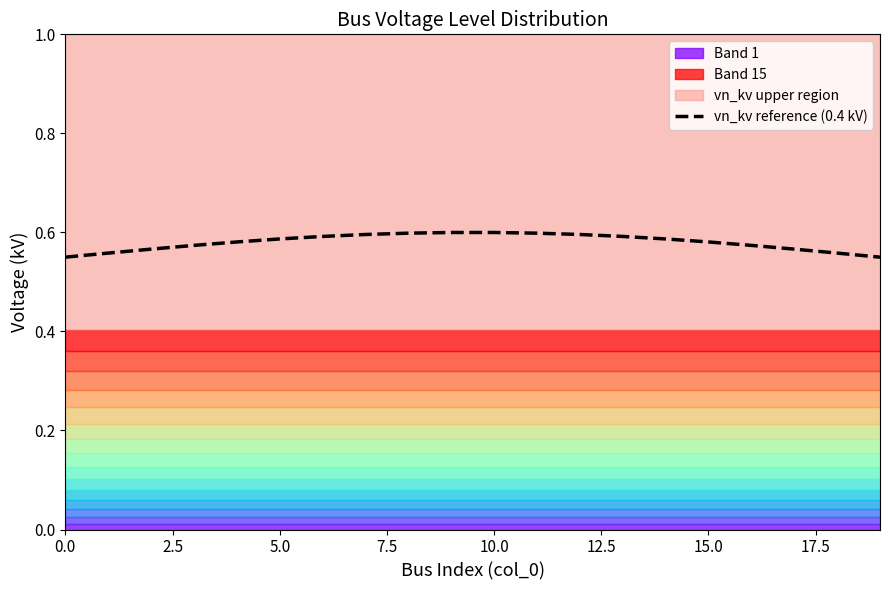

True or false: vn_kv reference (0.4 kV) has a value of 0.1 at 10.0.

False